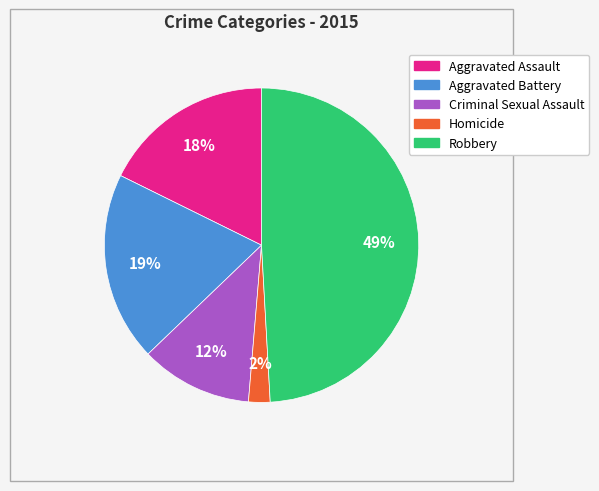

Count the number of slices in the pie.

5